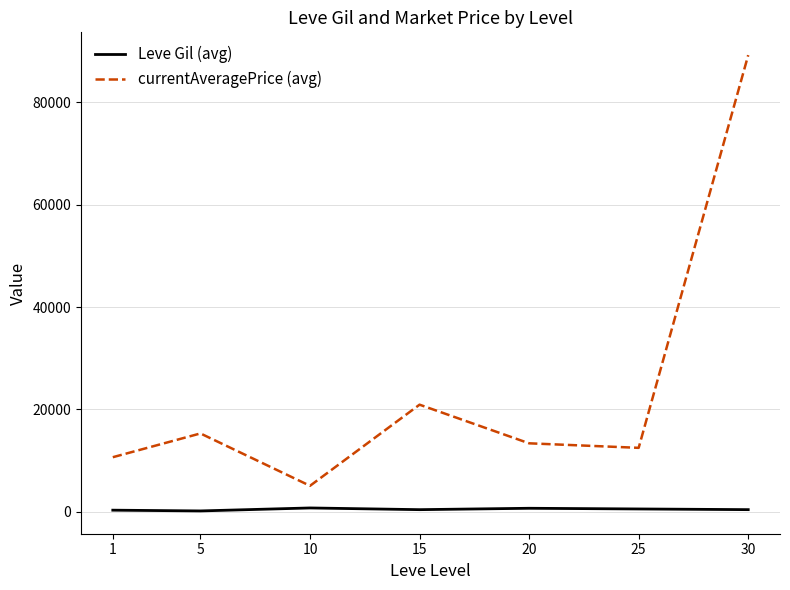

True or false: currentAveragePrice (avg) and Leve Gil (avg) intersect in this chart.

False